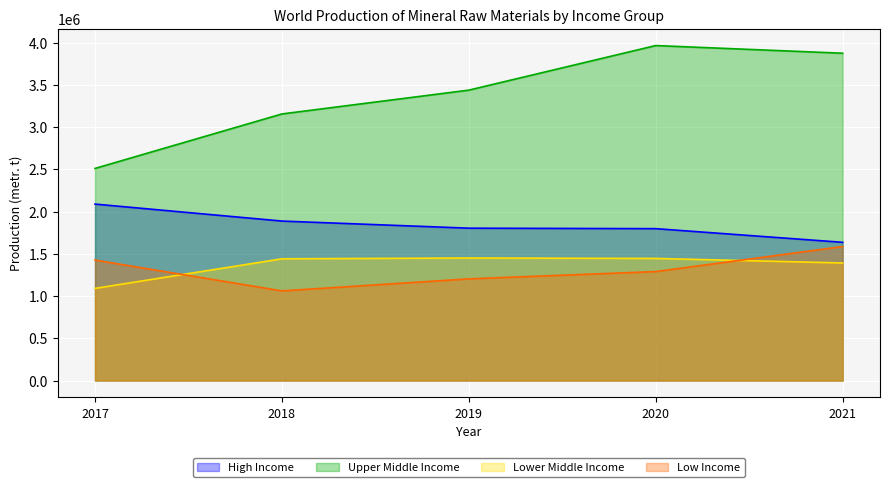

In Lower Middle Income, how many points are higher than both neighbors (excluding endpoints)?

1